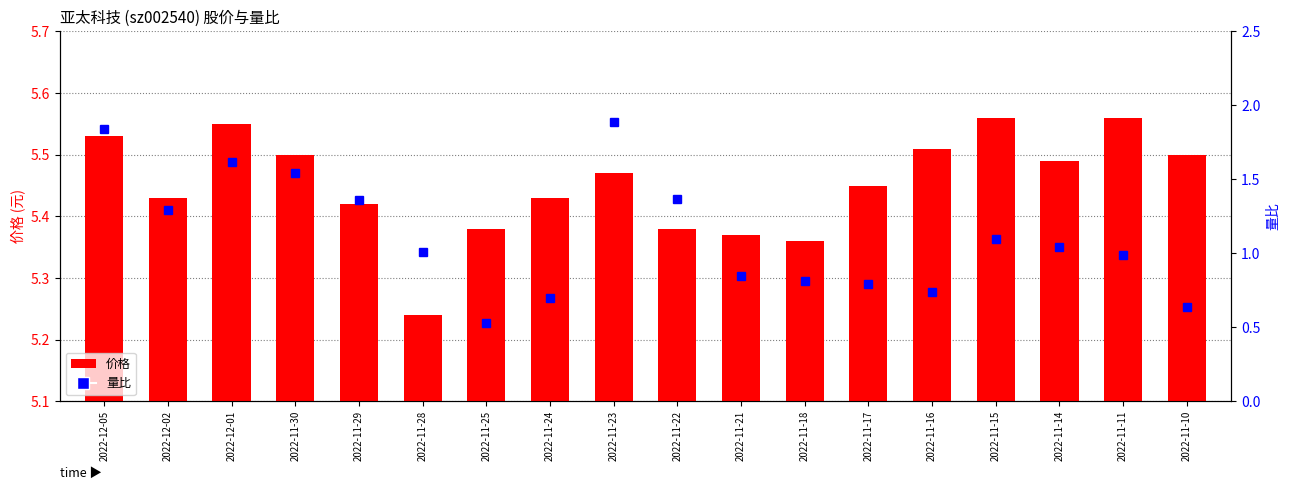

What is the approximate value of 量比 at 2022-11-10?

0.6